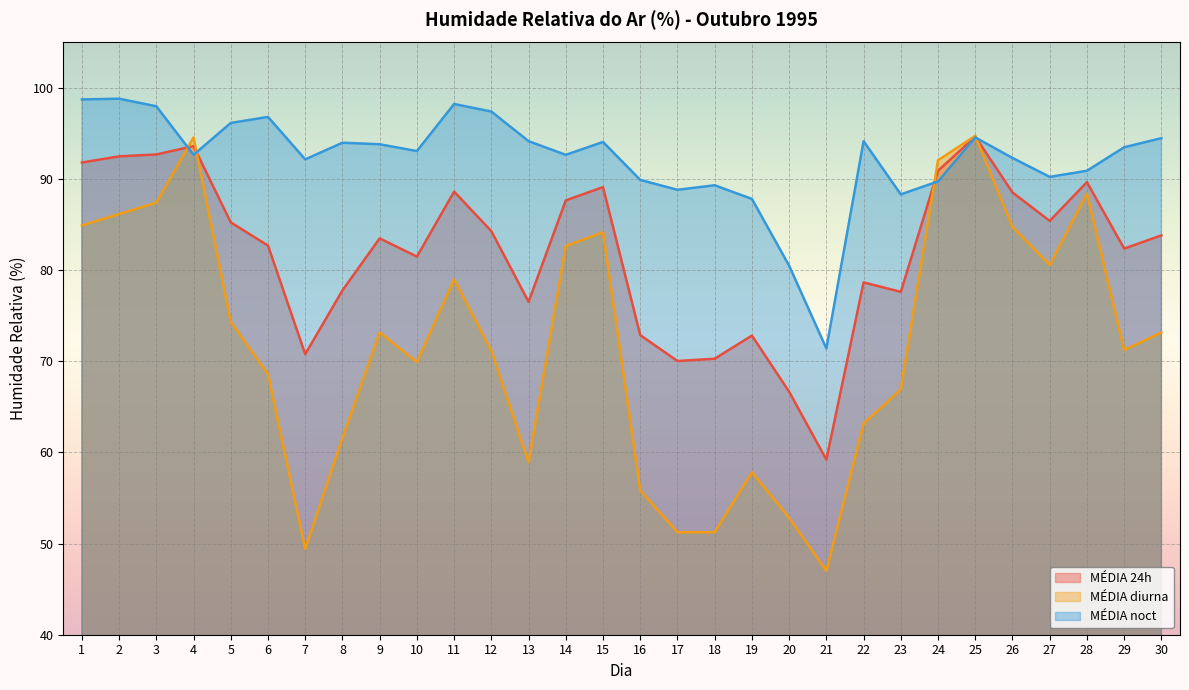

The value of MÉDIA 24h at 24 is 129.9. True or false?

False